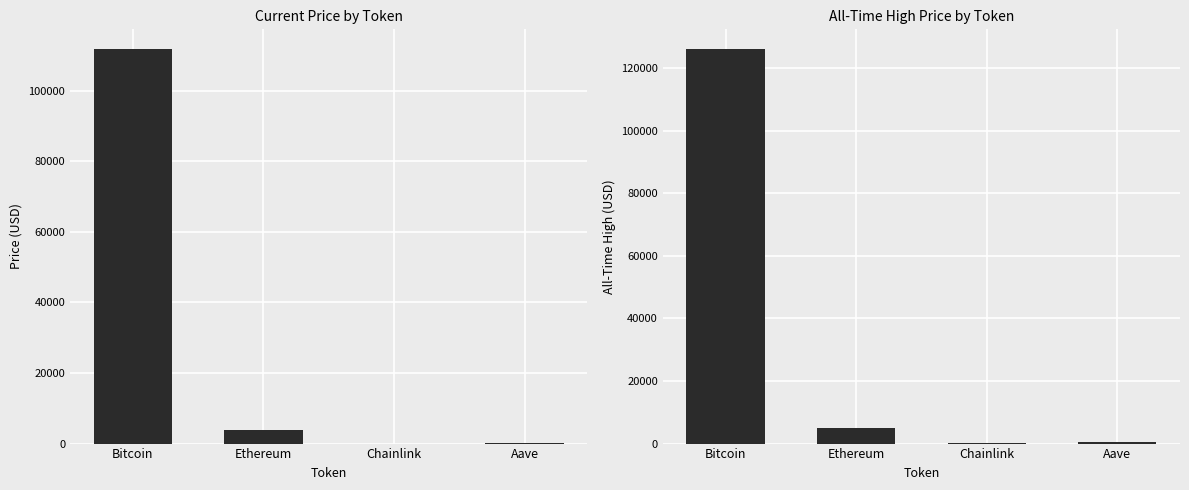

What are all the series names shown in the legend?

price, allTimeHigh